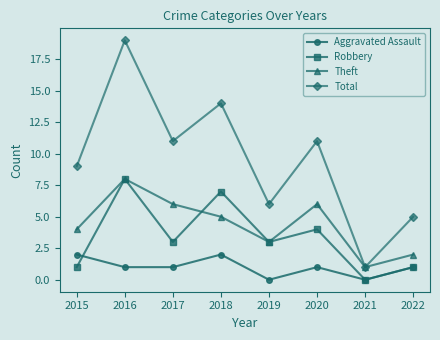

Where is the first local minimum for Theft?

2019